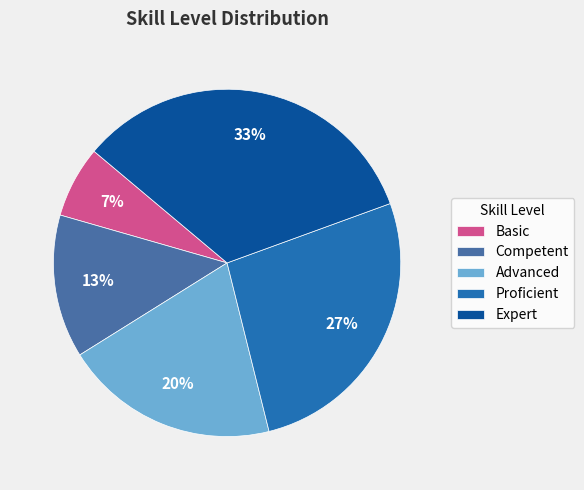

What percentage is the Expert slice, to the nearest percent?

33%